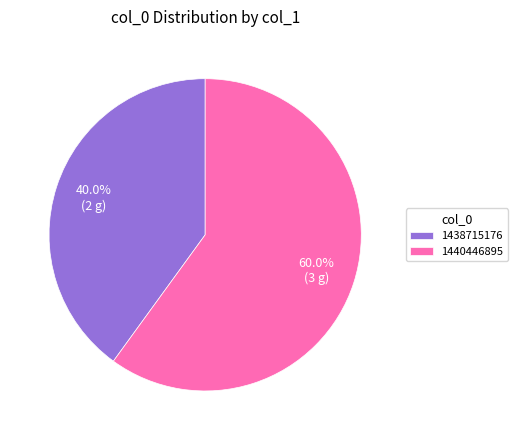

Approximately how many times larger is the value at 1440446895 compared to 1438715176?

1.5